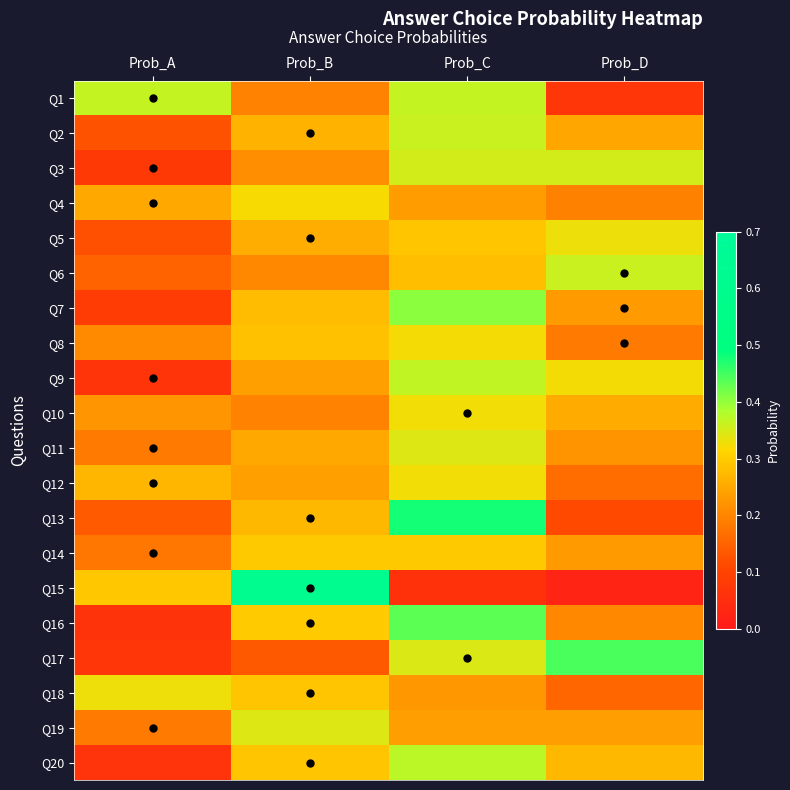

Between Prob_D and Prob_B, which is larger?

Prob_B